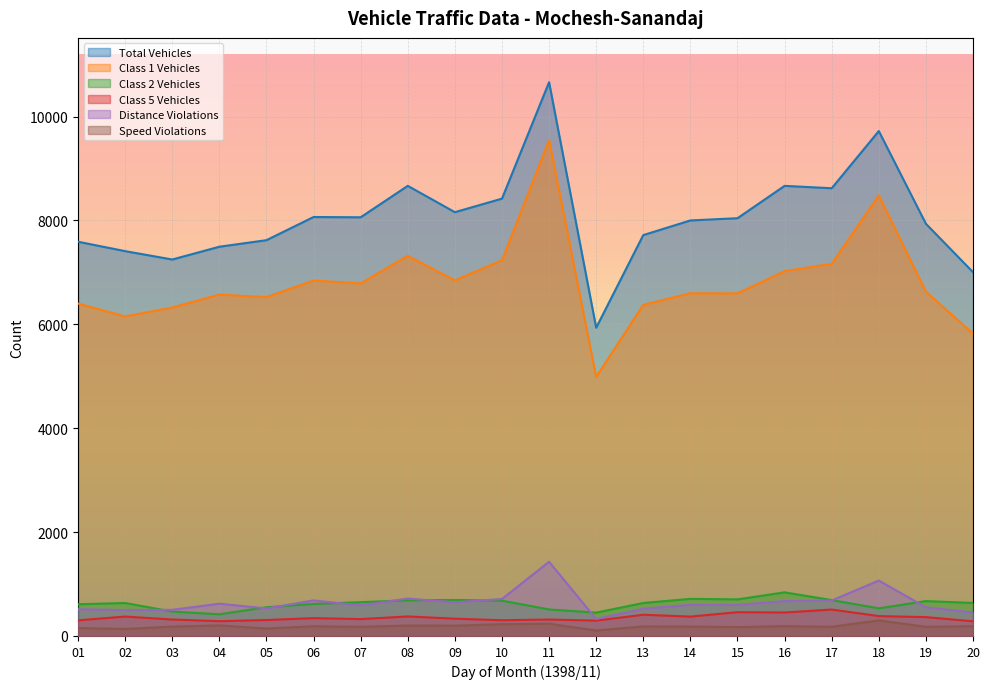

What is the difference between the second highest and minimum values in the Speed Violations series?

131